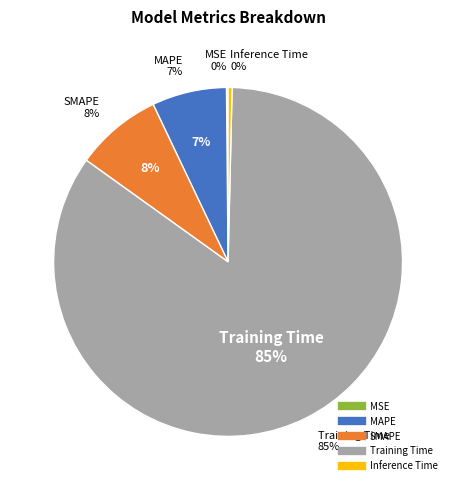

Which category has the smallest portion of the pie?

MSE